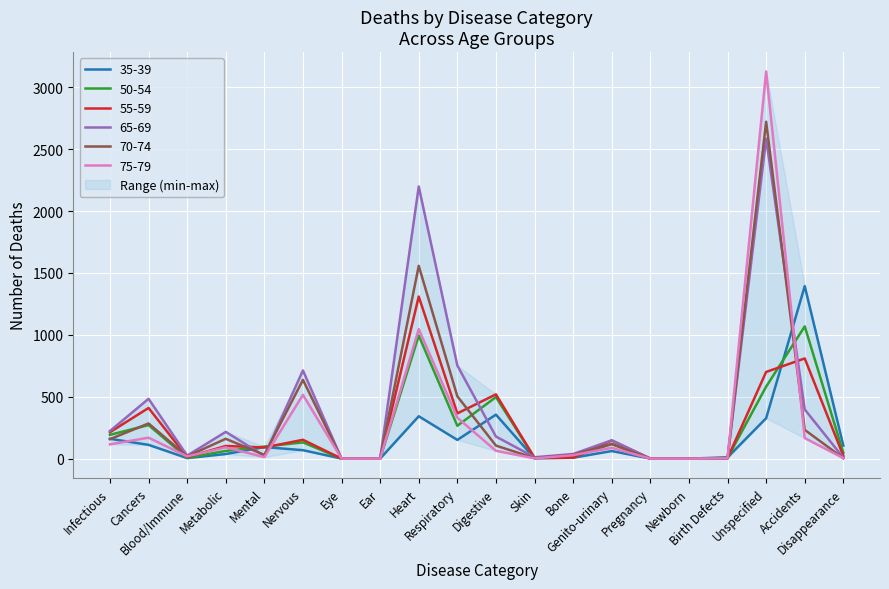

Where is the first local minimum for 70-74?

Blood/Immune